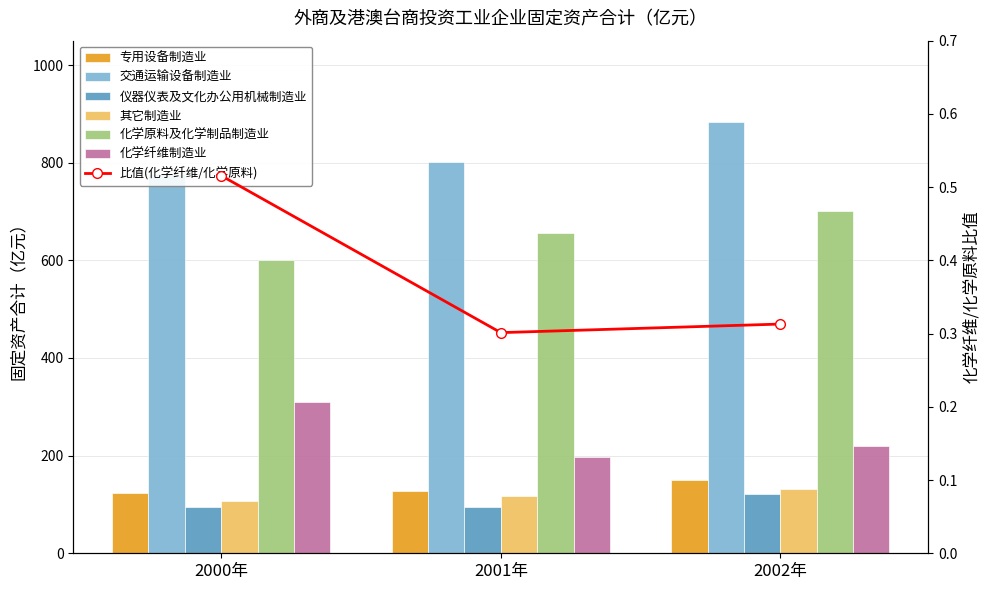

Where does the 其它制造业 series first go above 117?

2001年